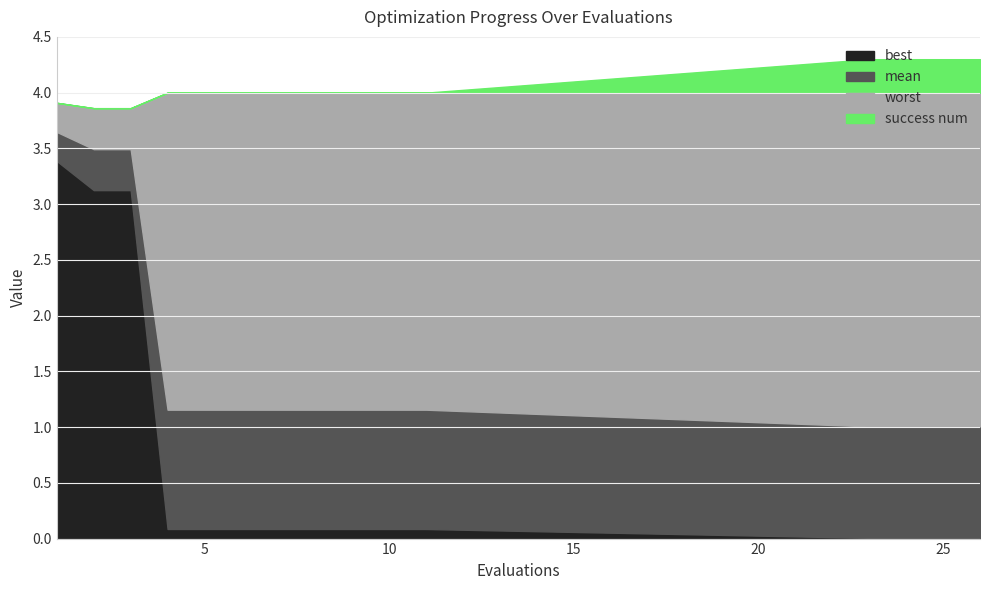

Does the chart have visible grid lines?

Yes